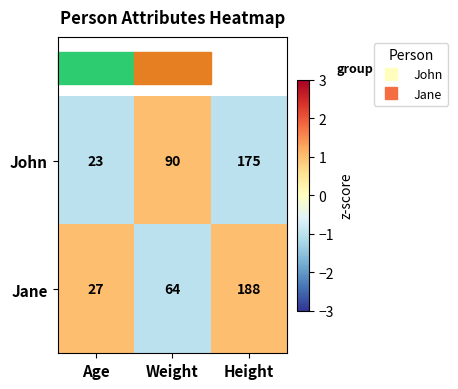

True or false: John has a value of 39 at Weight.

False